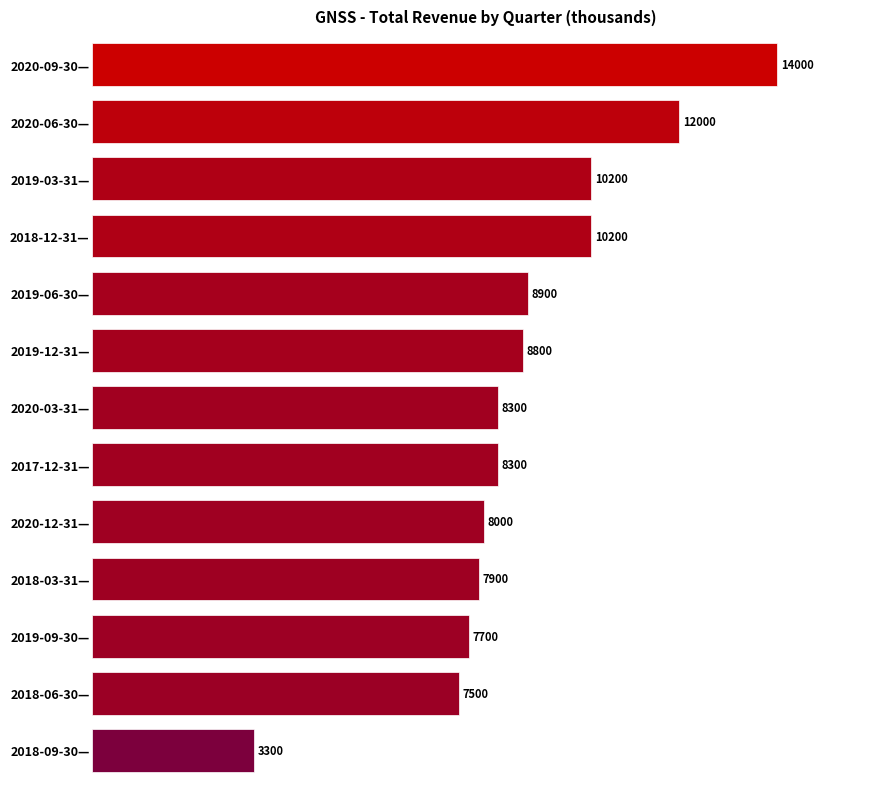

True or false: the data shows 13448 at 2018-03-31—.

False